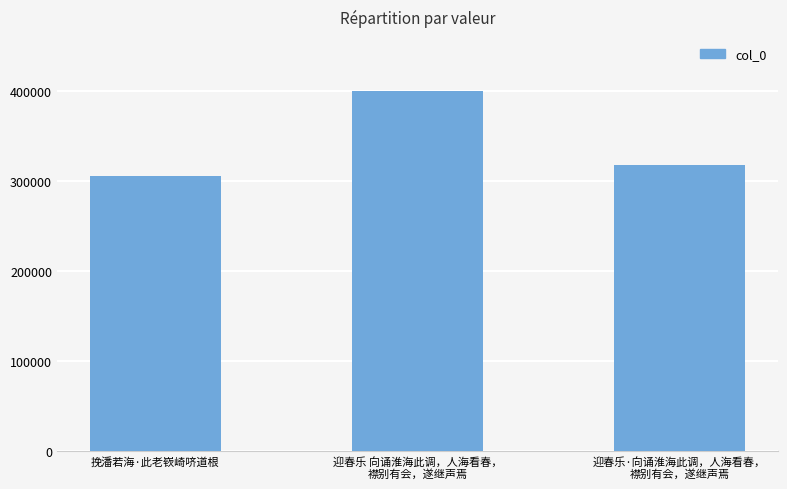

Reading left to right, transcribe all the data shown in this chart.

305250	400483	318358